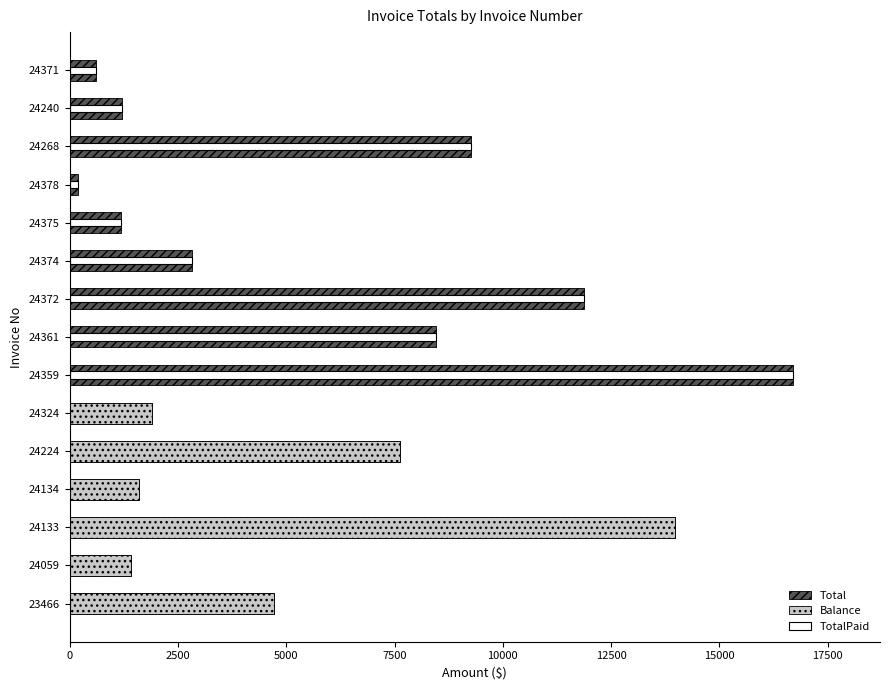

What are all the series names shown in the legend?

Total, Balance, TotalPaid